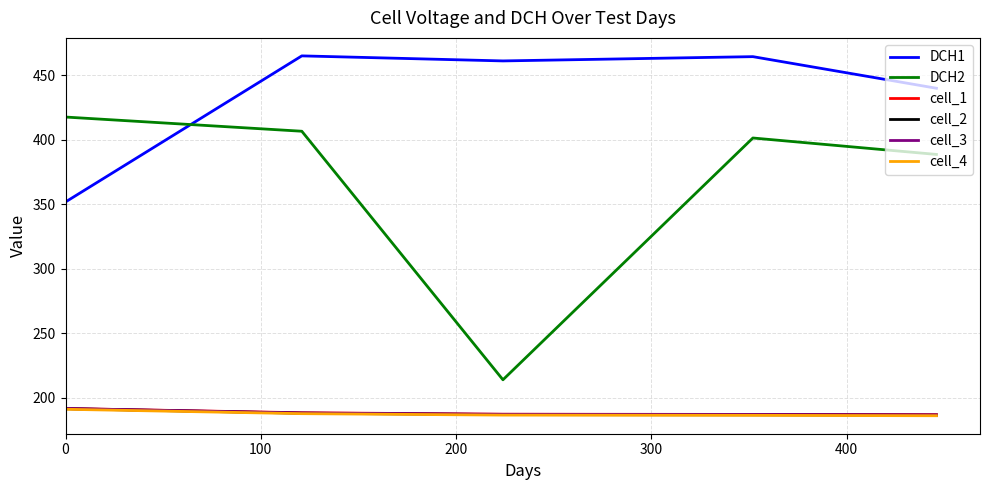

What is the lowest value of the cell_3 series?

186.6